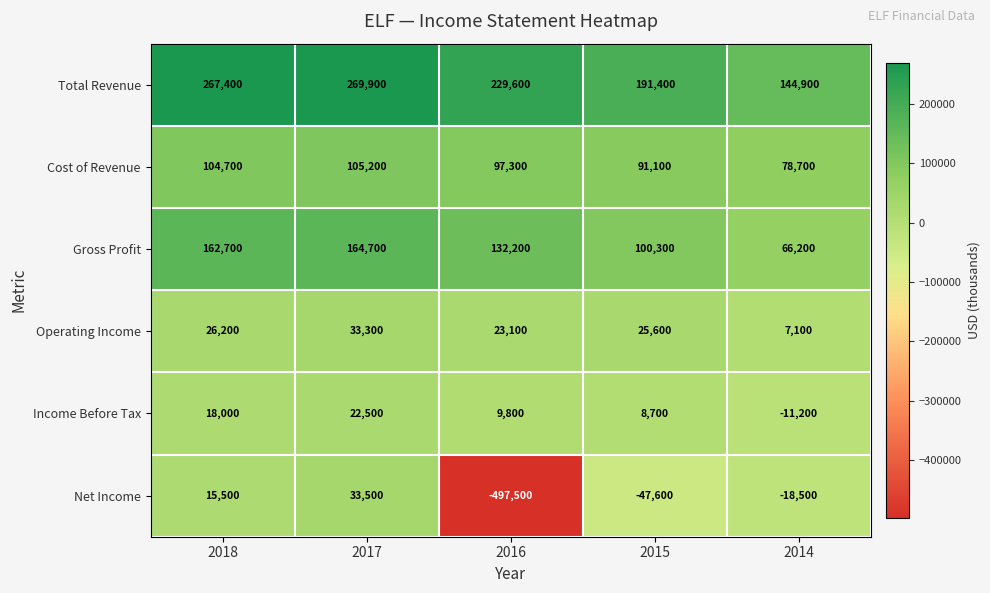

At which category does the chart reach its minimum across all series?

2016